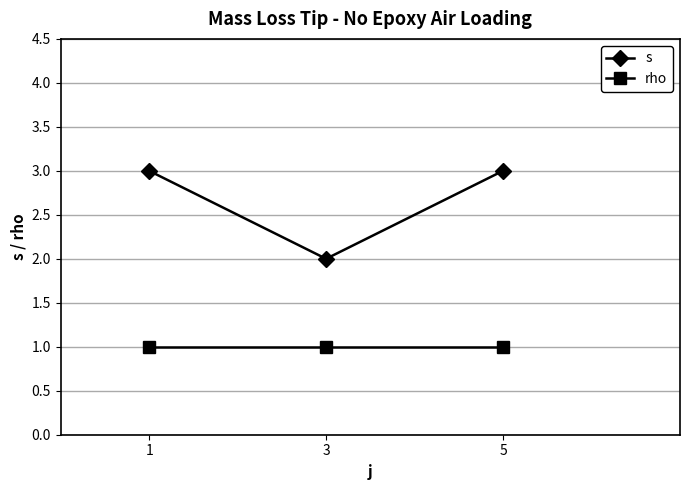

Which series has the largest total across all categories?

s